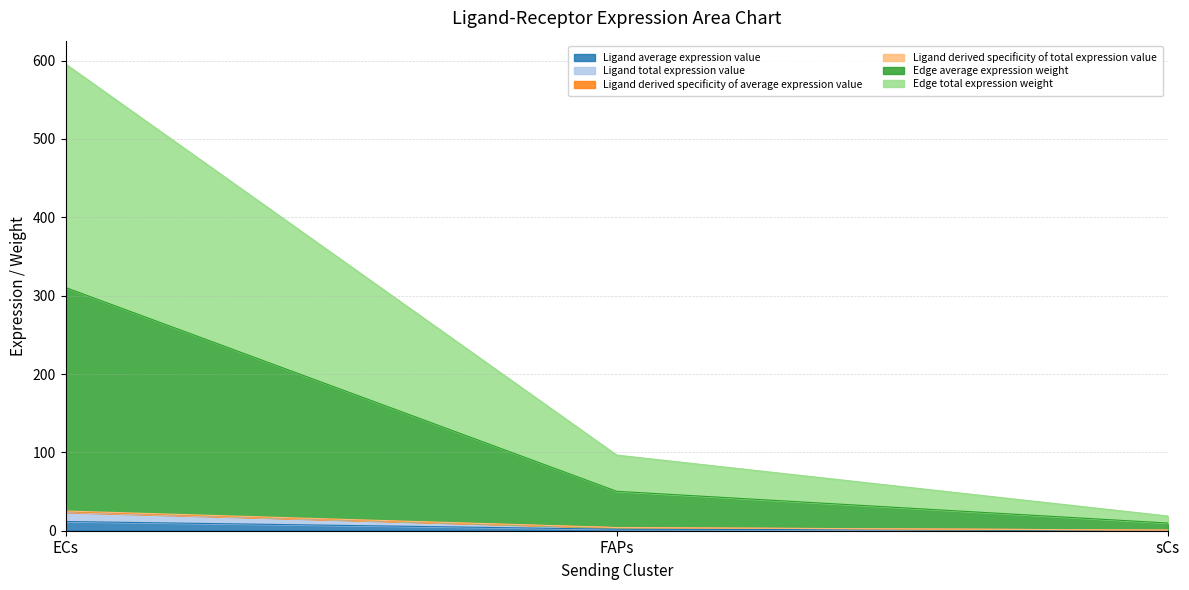

Does the chart display data point markers on the line(s)?

No